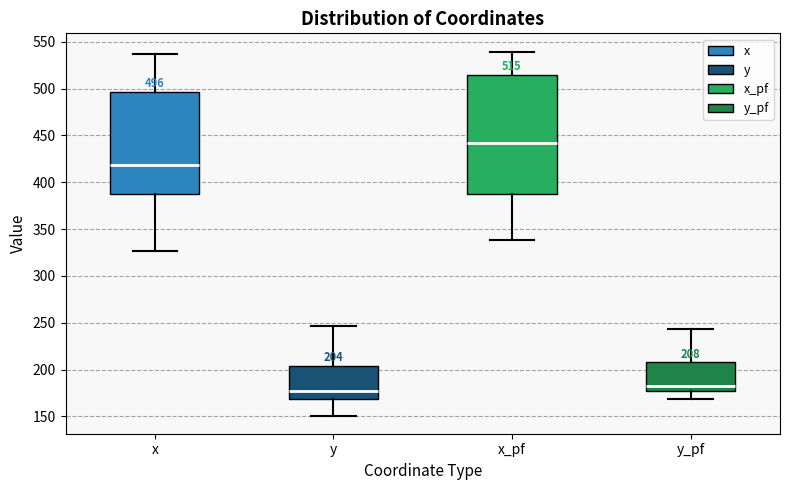

Which box is the tallest, from its lower edge to its upper edge?

x_pf